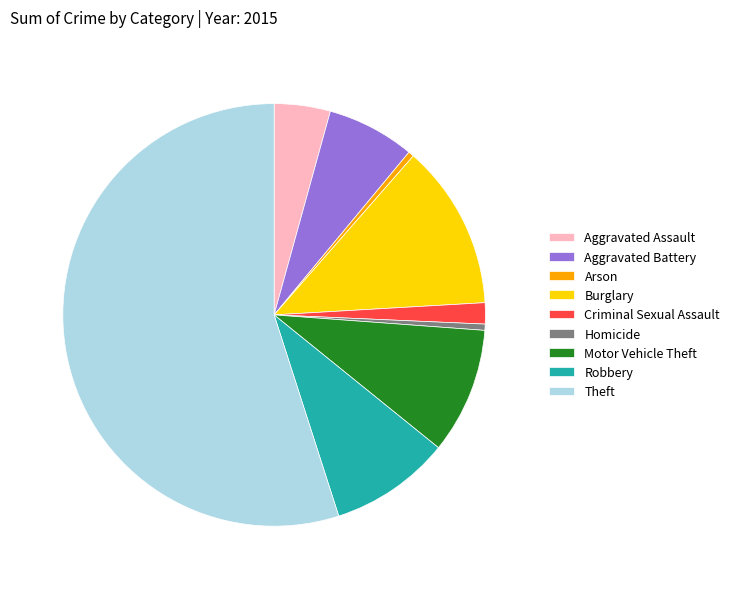

The Motor Vehicle Theft slice represents 10% of the pie. True or false?

True